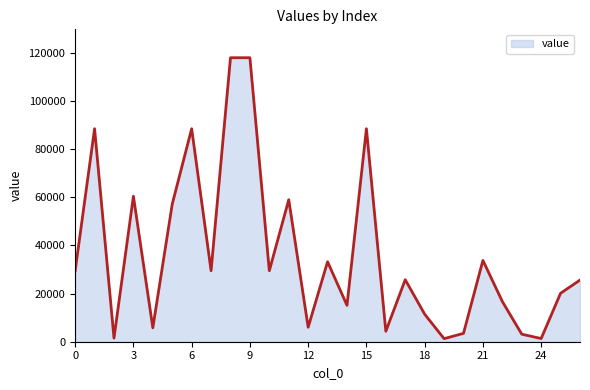

Reading left to right, what are all the values shown in this chart?

29467.8	88403.4	1503.0	60386.4	5774.4	57123.0	88403.4	29467.8	117871.2	117871.2	29467.8	58935.6	6012.0	33199.2	15096.6	88403.4	4330.8	25736.4	11424.6	1270.8	3470.4	33750.0	16693.2	3132.0	1321.2	20109.6	25588.8